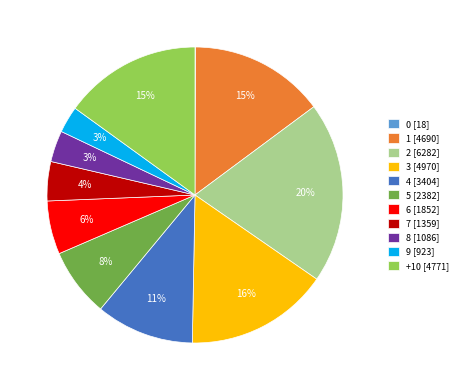

Is there a majority slice in this chart?

No